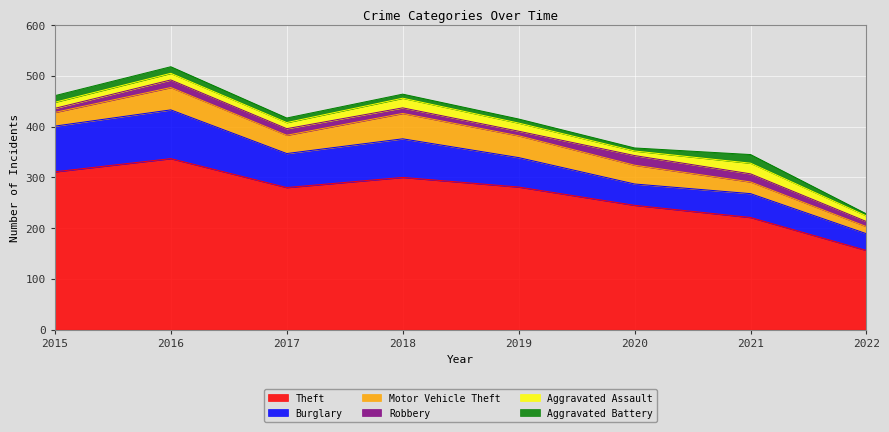

How many interior local peaks does the Aggravated Battery series have?

1